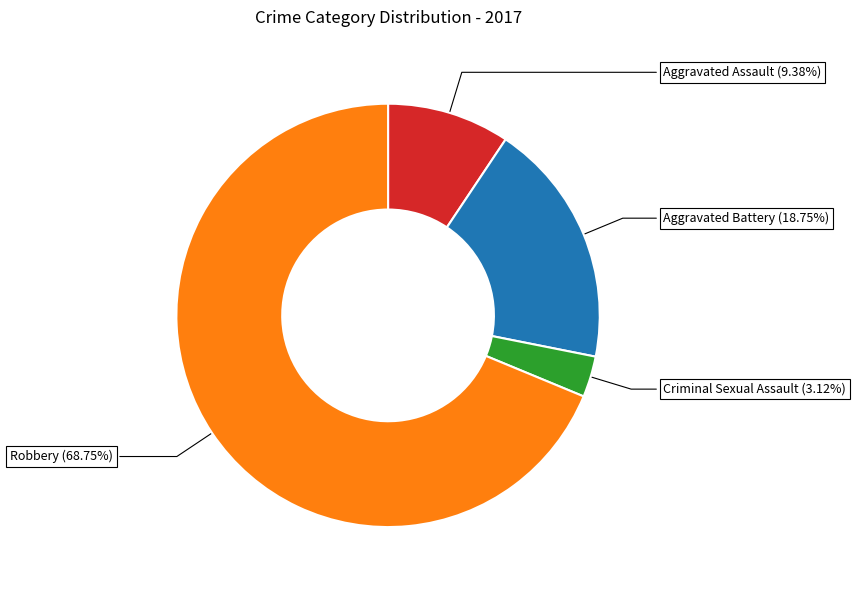

Does any single category account for the majority?

Yes